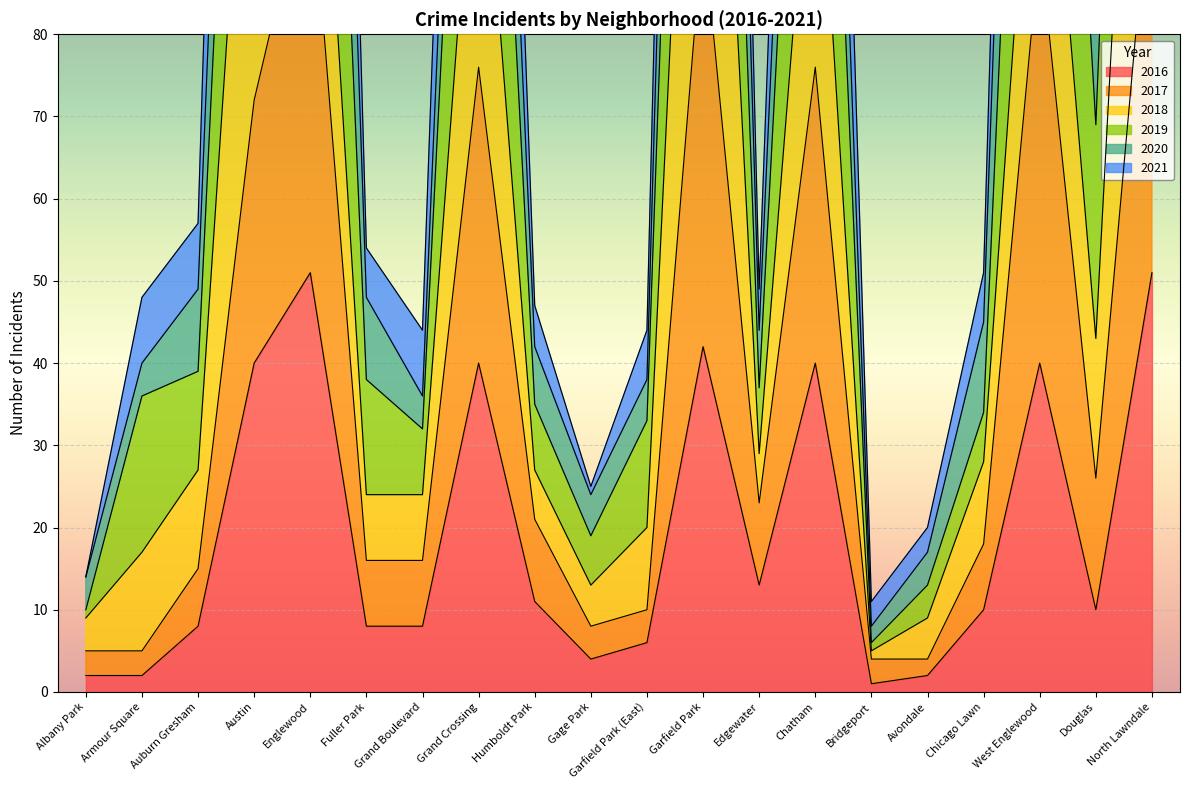

Where does the 2017 series first go above 21?

Austin